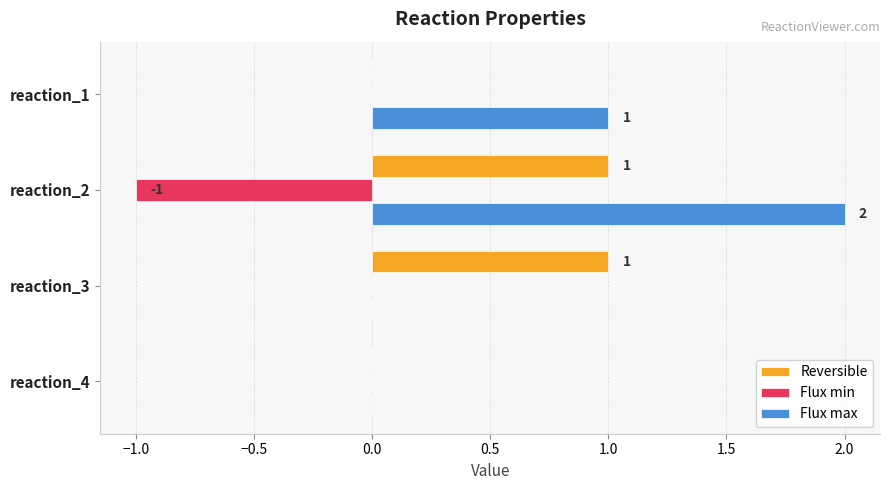

Which label corresponds to the largest value in the chart?

reaction_2